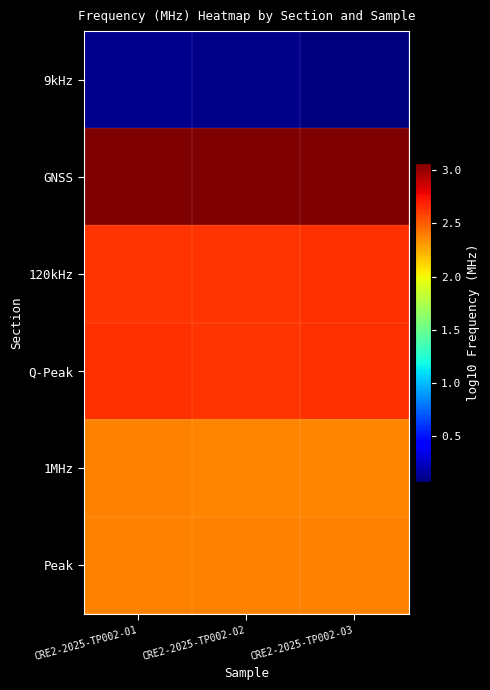

How many categories are shown in the chart?

3